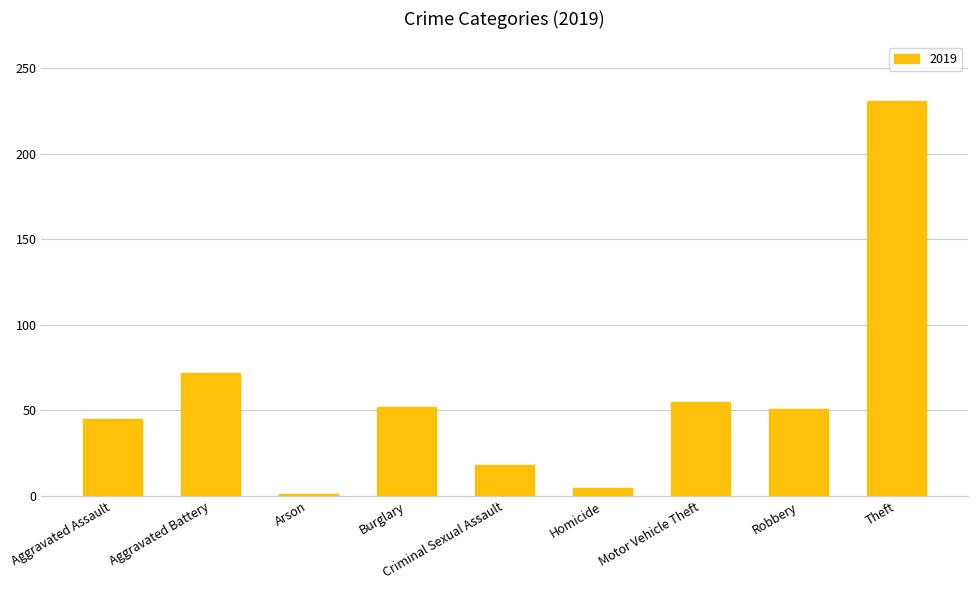

What is the label of the 7th bar from the right?

Arson